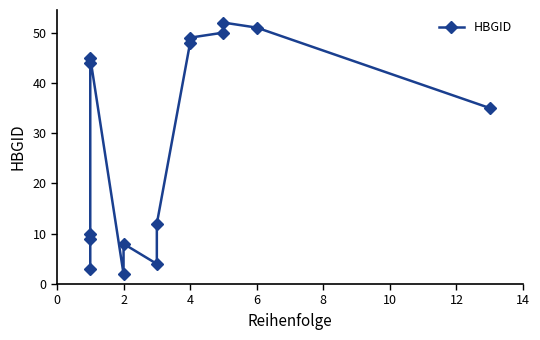

What is the average value?

28